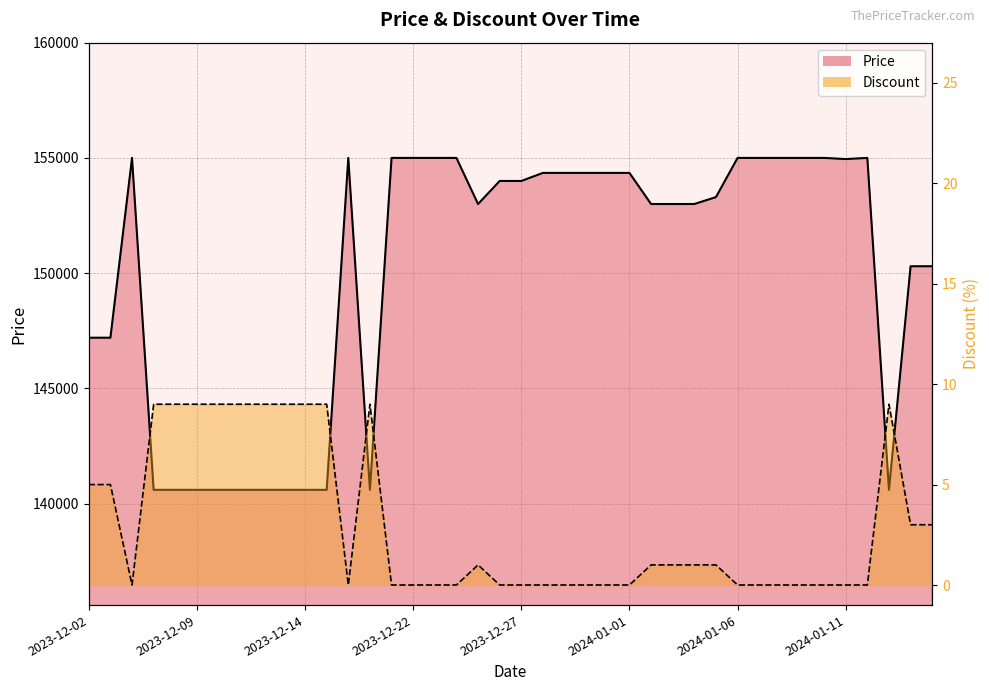

Does the chart display data point markers on the line(s)?

No